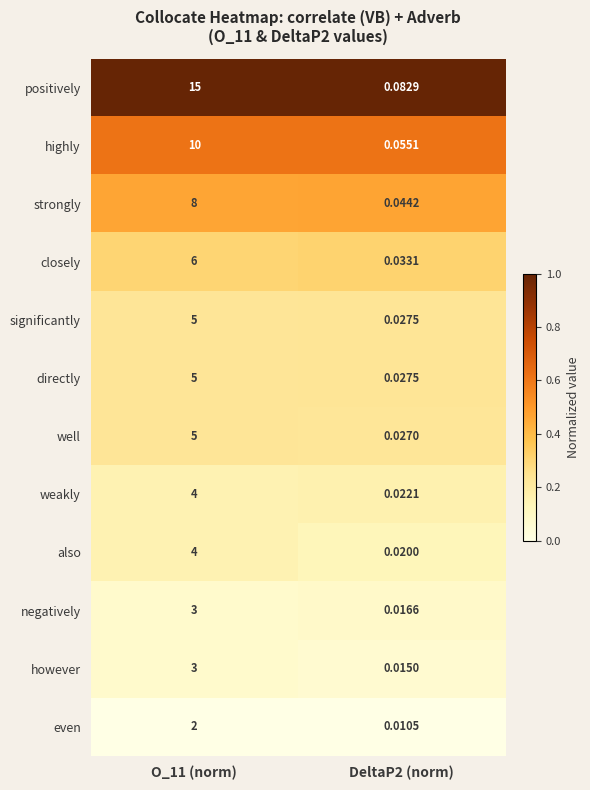

Which series has the widest spread of values?

positively